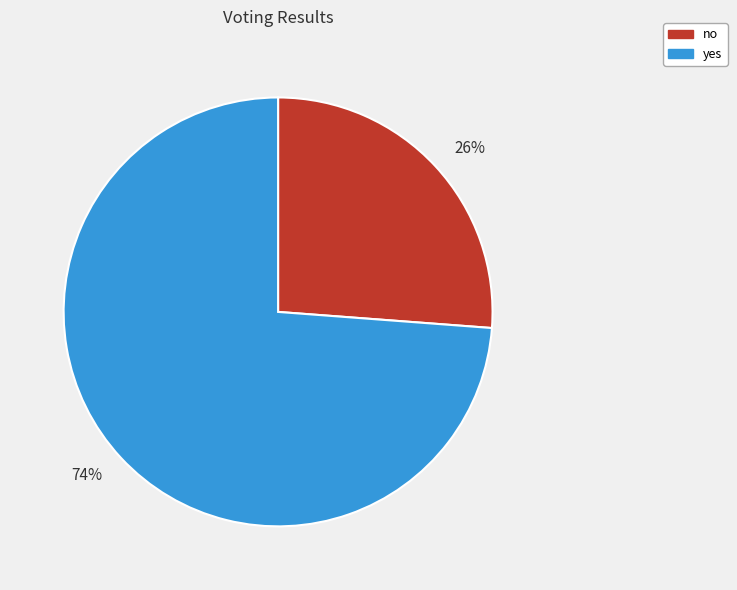

Is the sum of no and yes greater than half?

Yes